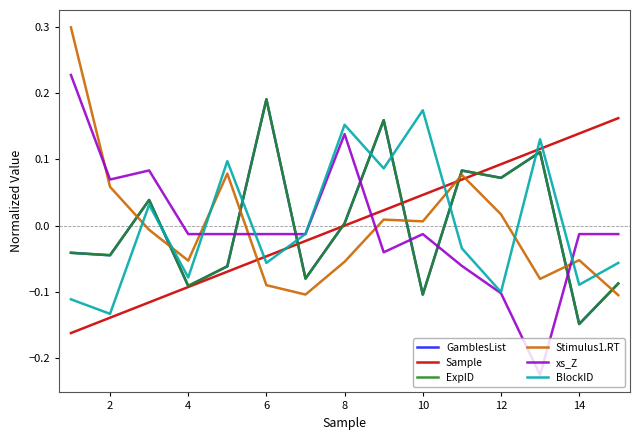

What is the difference between the maximum and minimum values in the xs_Z series?

0.5